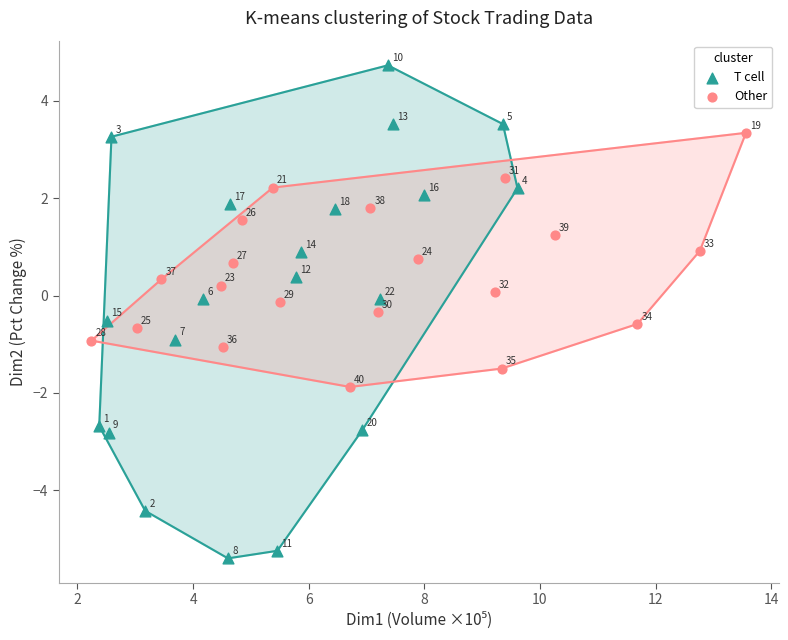

What are all the series names shown in the legend?

T cell, Other